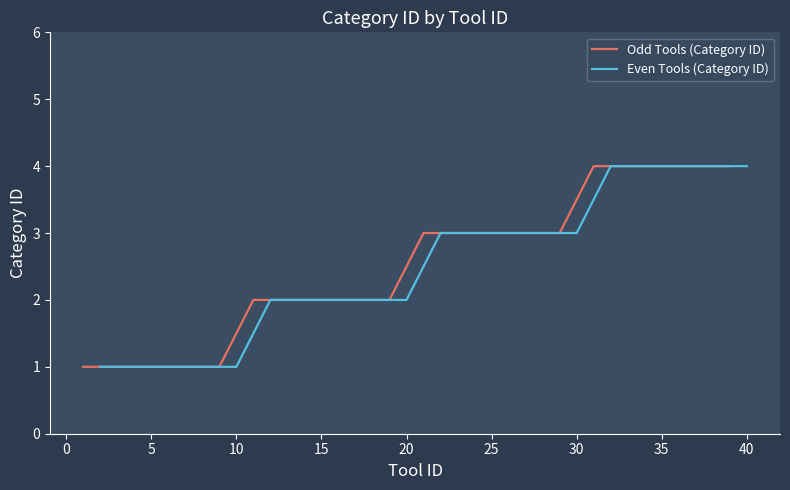

True or false: Odd Tools (Category ID) and Even Tools (Category ID) intersect in this chart.

False